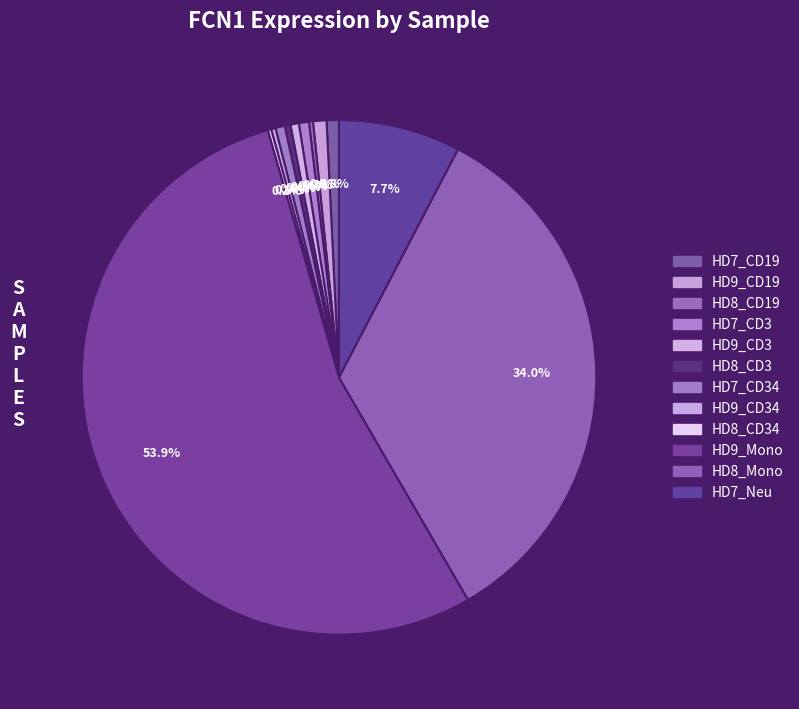

Which slice is the smallest?

HD8_CD34